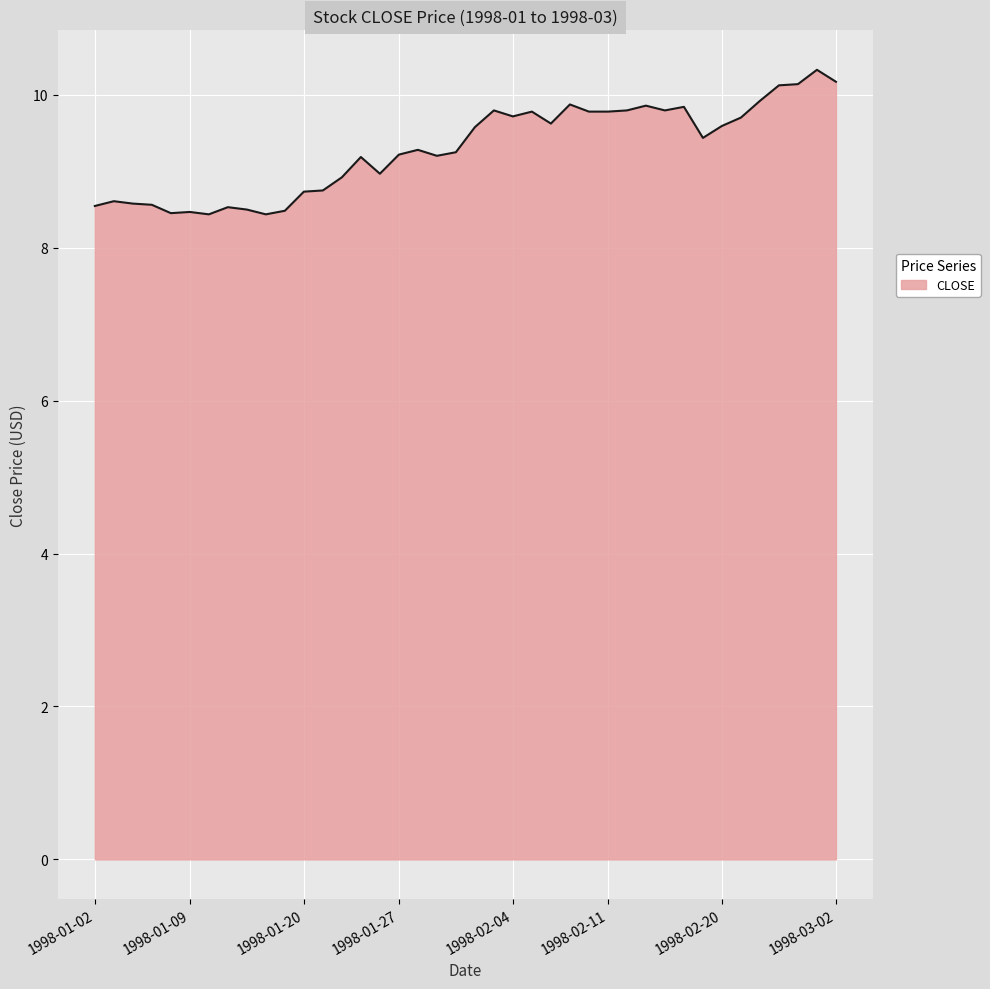

What is the difference between the maximum and minimum values?

1.9